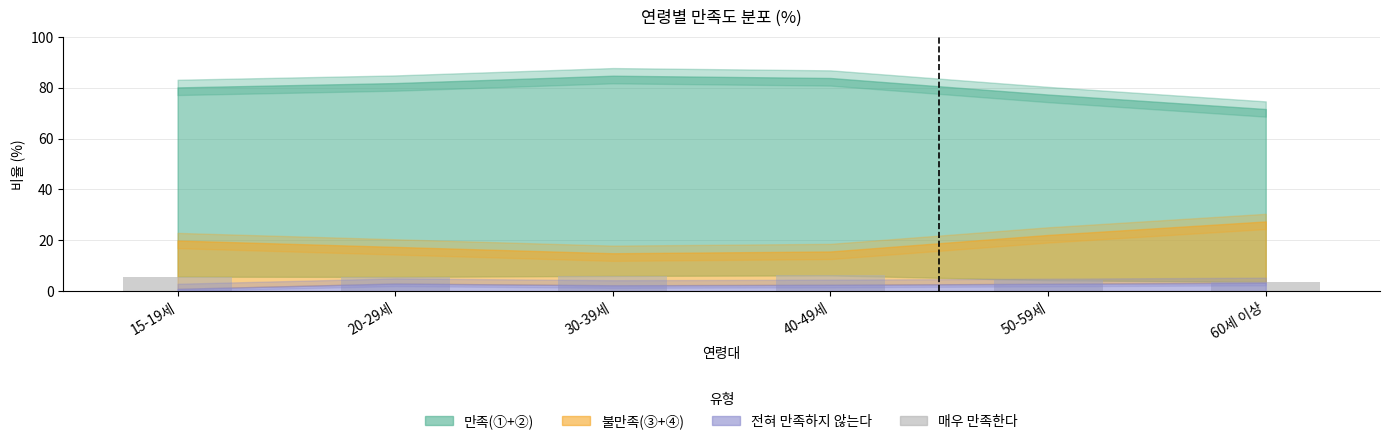

What is the smallest value displayed?

3.6